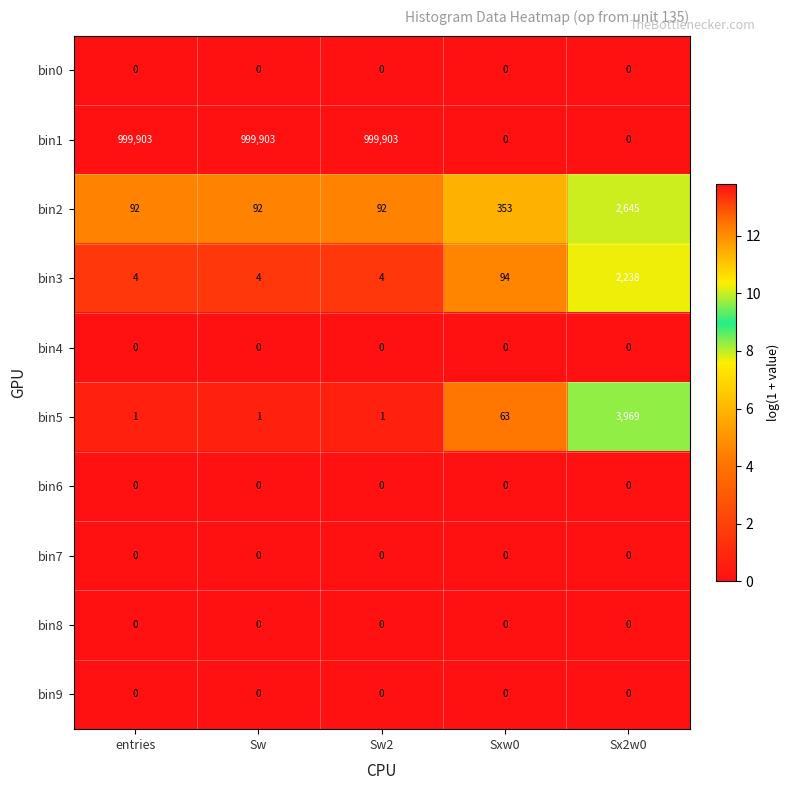

What is the sum of all bin2 values?

3274